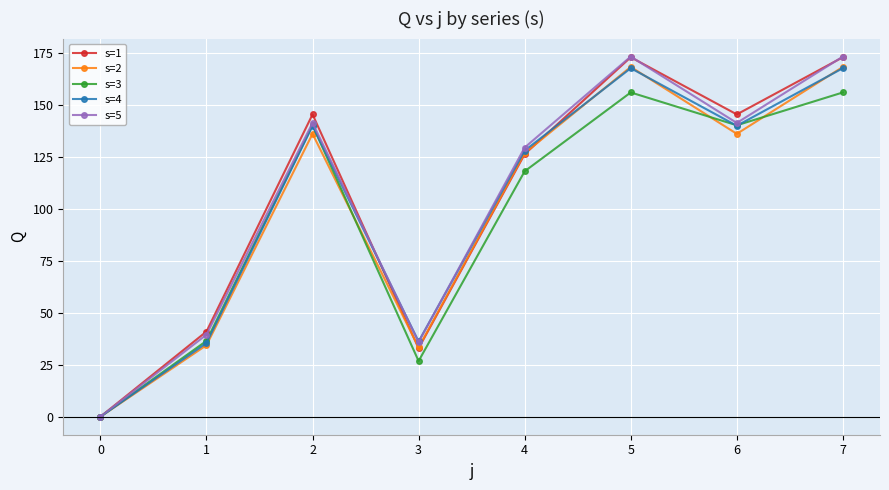

Is it true that s=3 equals 171.2 at 4?

False